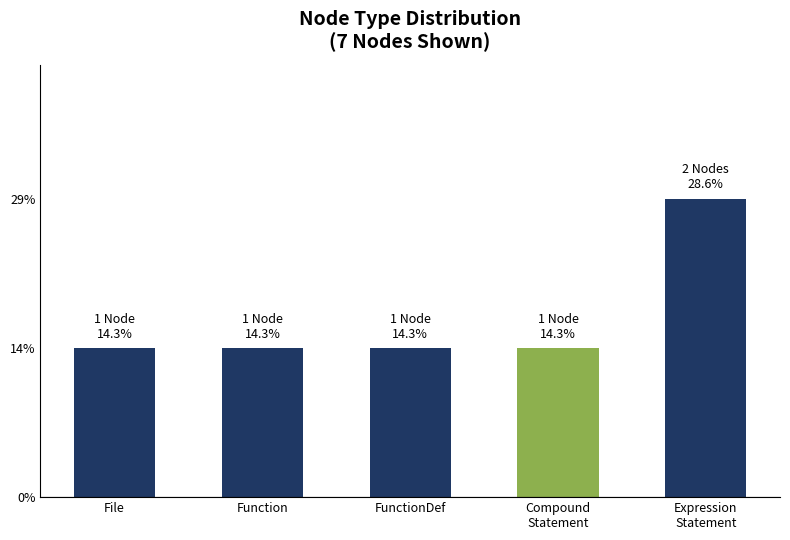

What is the label of the 3rd bar from the right?

FunctionDef